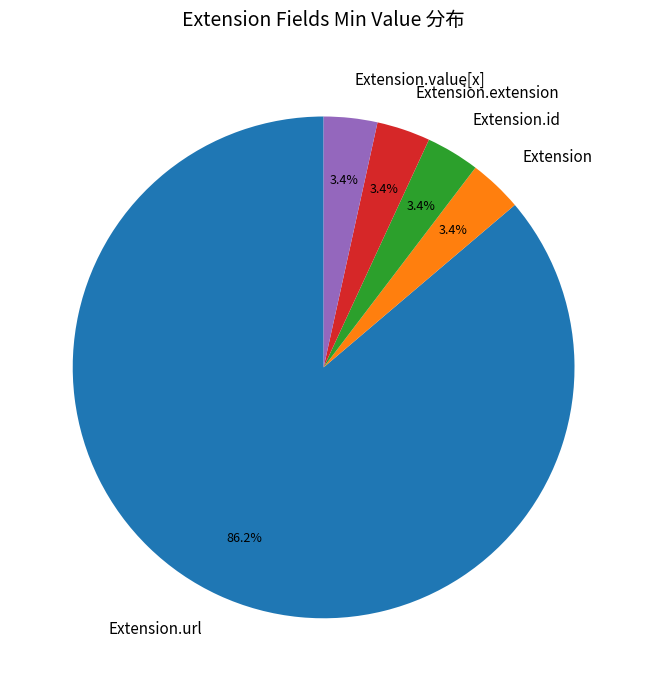

Does Extension.id represent more than half of the total?

No